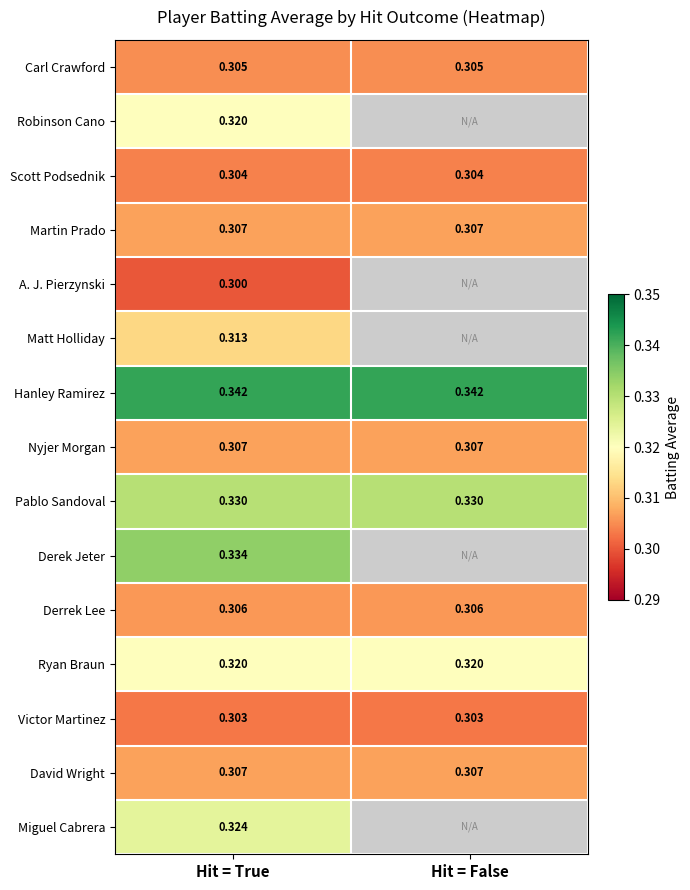

Count the number of categories in the chart.

2